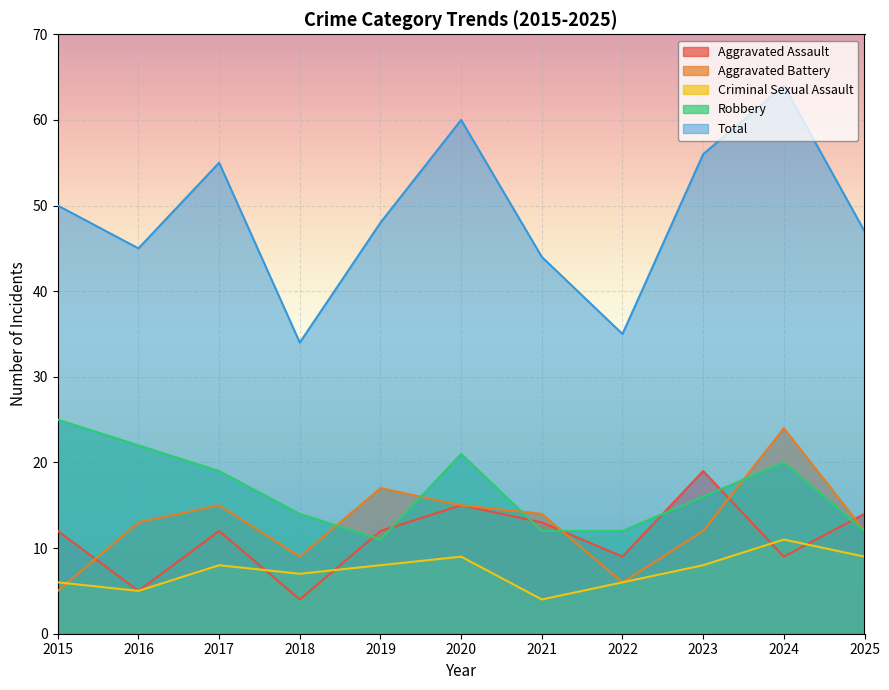

What are all the series names shown in the legend?

Aggravated Assault, Aggravated Battery, Criminal Sexual Assault, Robbery, Total